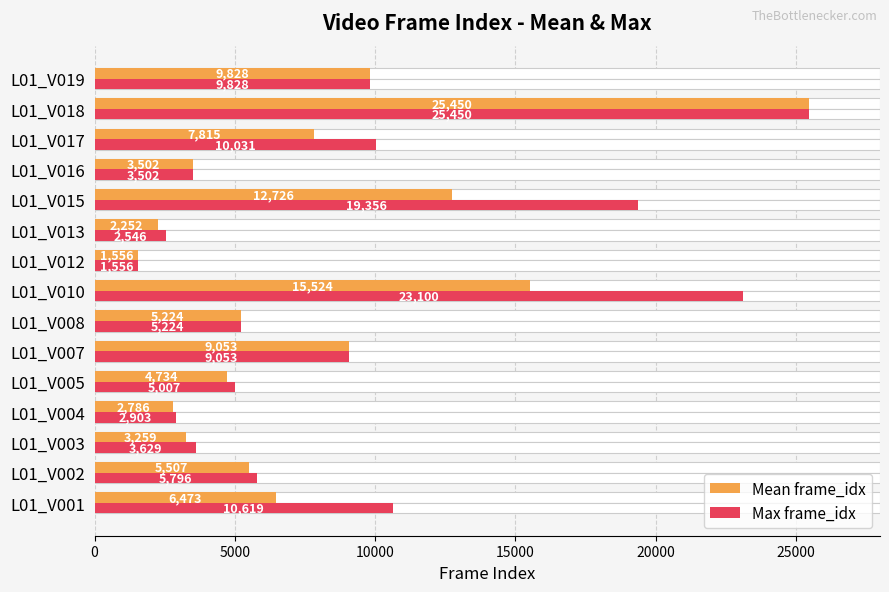

Rank the series by their average value, from lowest to highest.

Mean frame_idx, Max frame_idx